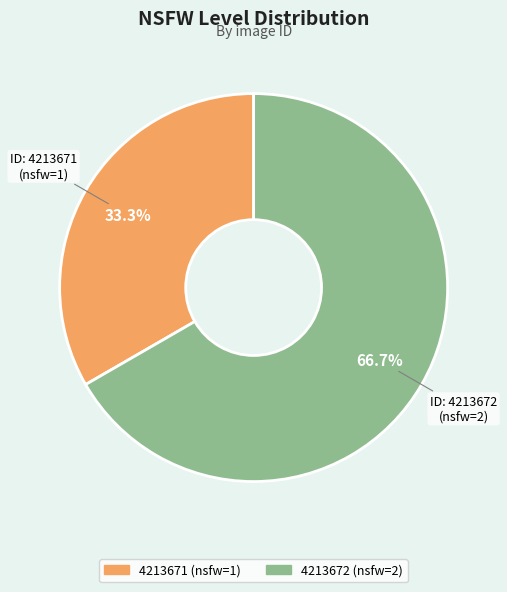

Combined, do 4213672 and 4213671 account for over 50%?

Yes